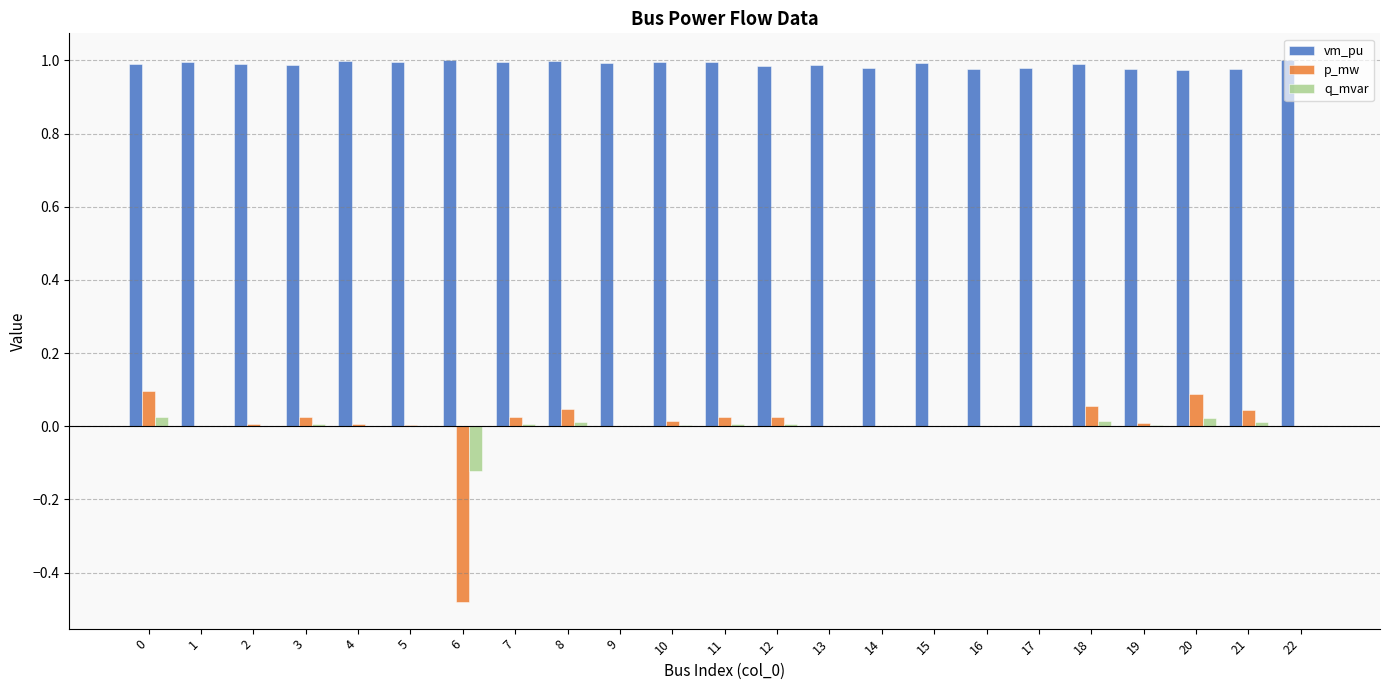

Is it true that p_mw equals 0.0 at 20?

False